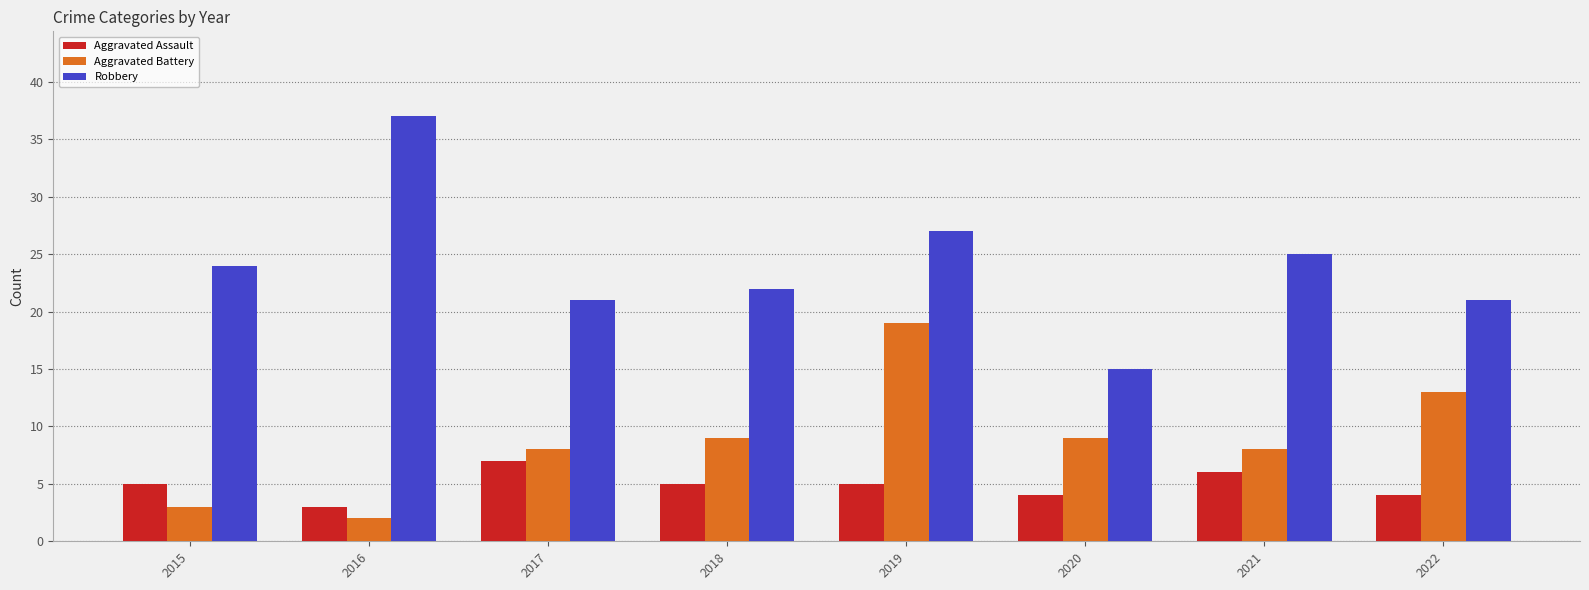

The value of Aggravated Assault at 2018 is 2. True or false?

False